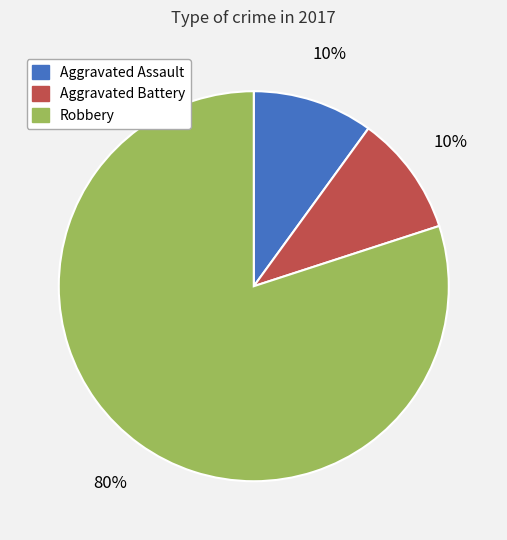

Approximately how many times larger is the value at Robbery compared to Aggravated Battery?

8.0